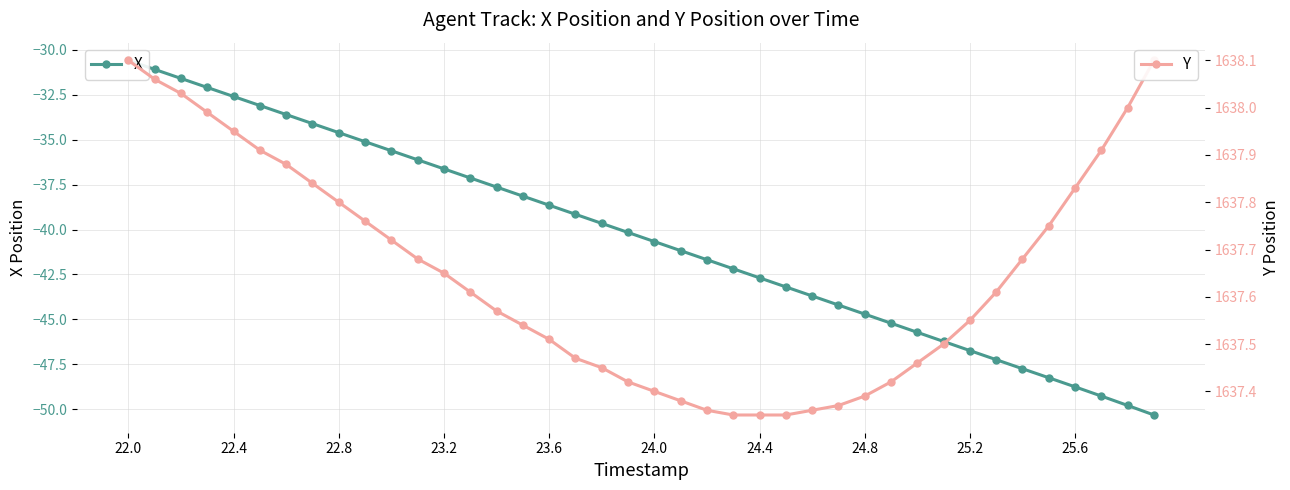

Reading left to right, extract all data points from this chart.

X: -30.6	-31.1	-31.6	-32.1	-32.6	-33.1	-33.6	-34.1	-34.6	-35.1	-35.6	-36.1	-36.6	-37.1	-37.6	-38.1	-38.6	-39.2	-39.7	-40.2	-40.7	-41.2	-41.7	-42.2	-42.7	-43.2	-43.7	-44.2	-44.7	-45.2	-45.7	-46.2	-46.7	-47.2	-47.7	-48.3	-48.8	-49.3	-49.8	-50.3
Y: 1638.1	1638.1	1638.0	1638.0	1638.0	1637.9	1637.9	1637.8	1637.8	1637.8	1637.7	1637.7	1637.7	1637.6	1637.6	1637.5	1637.5	1637.5	1637.5	1637.4	1637.4	1637.4	1637.4	1637.3	1637.3	1637.3	1637.4	1637.4	1637.4	1637.4	1637.5	1637.5	1637.5	1637.6	1637.7	1637.8	1637.8	1637.9	1638.0	1638.1